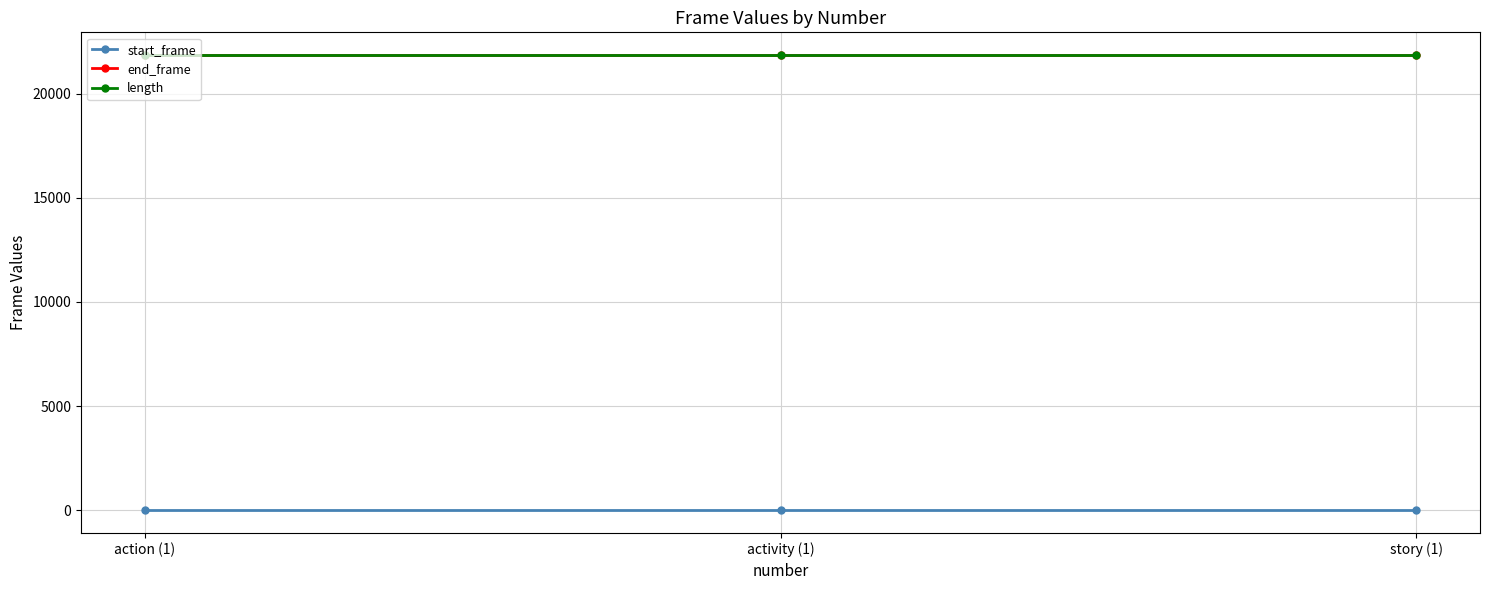

Reading left to right, list all the values displayed in this chart.

start_frame: 0	0	0
end_frame: 21853	21853	21853
length: 21854	21854	21854